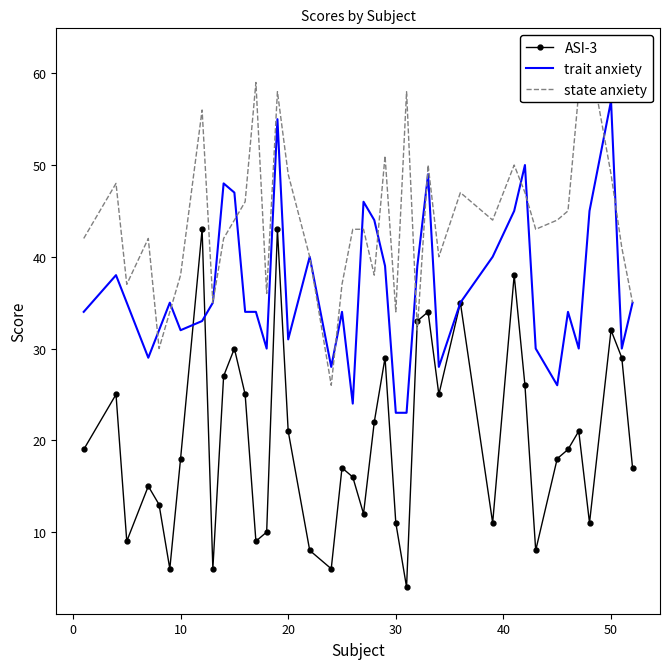

True or false: ASI-3 has more than 1 points higher than both neighbors.

True